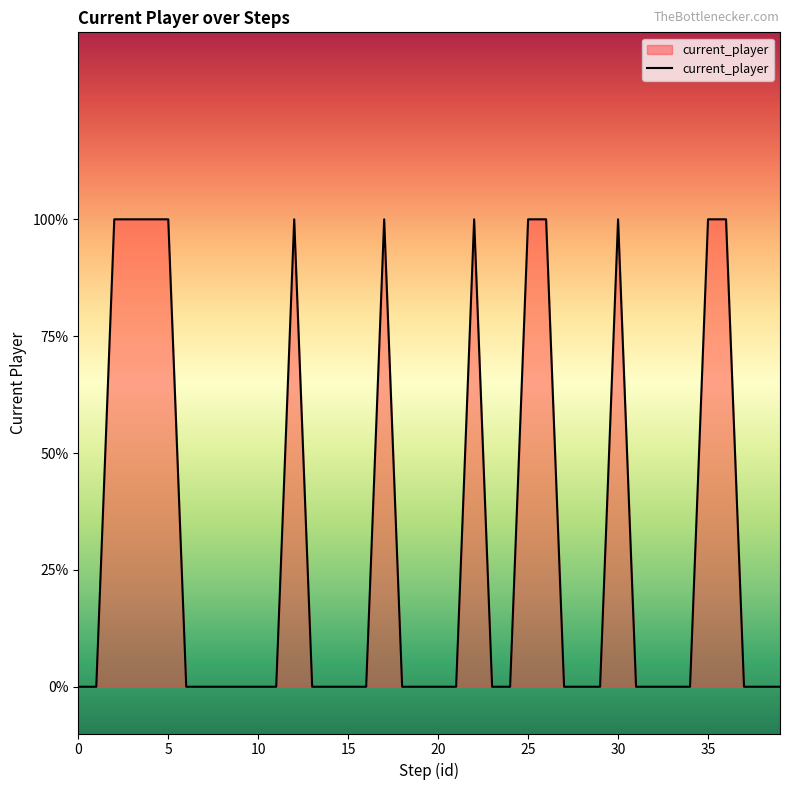

Does the chart display data point markers on the line(s)?

No